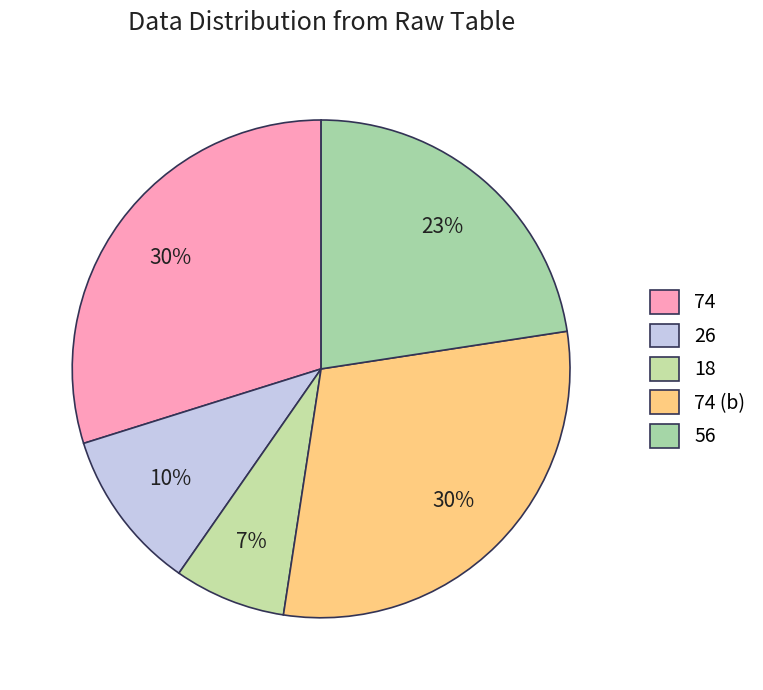

How many segments does this pie chart have?

5